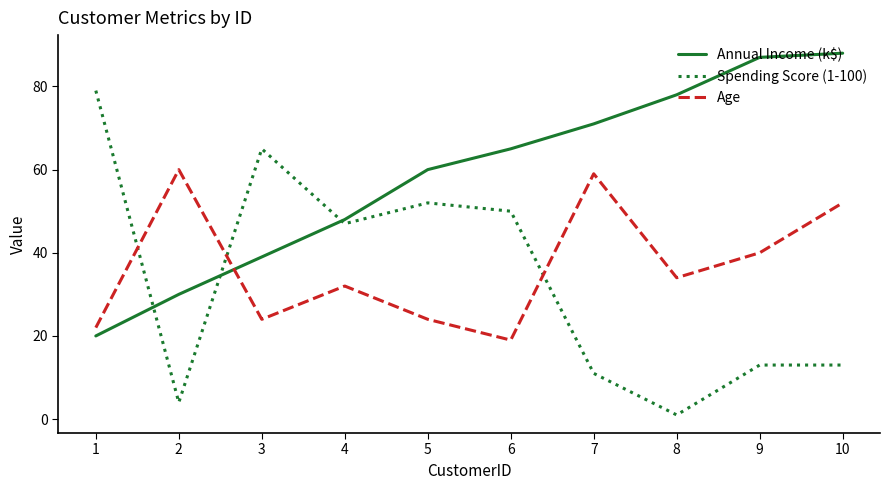

List the labels in order of Annual Income (k$) value, largest first.

10, 9, 8, 7, 6, 5, 4, 3, 2, 1